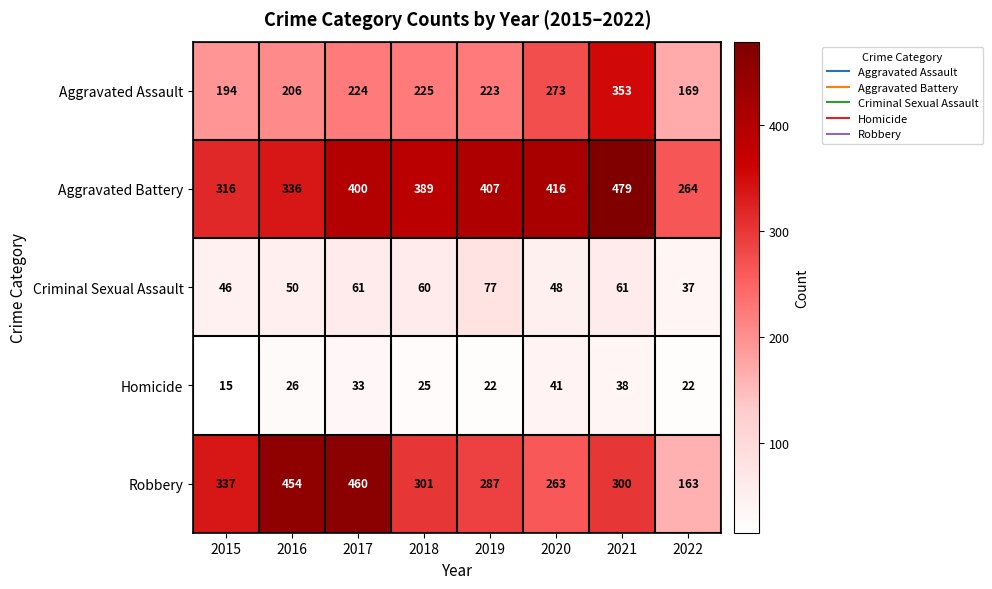

Which category has the highest value in the Homicide series?

2020